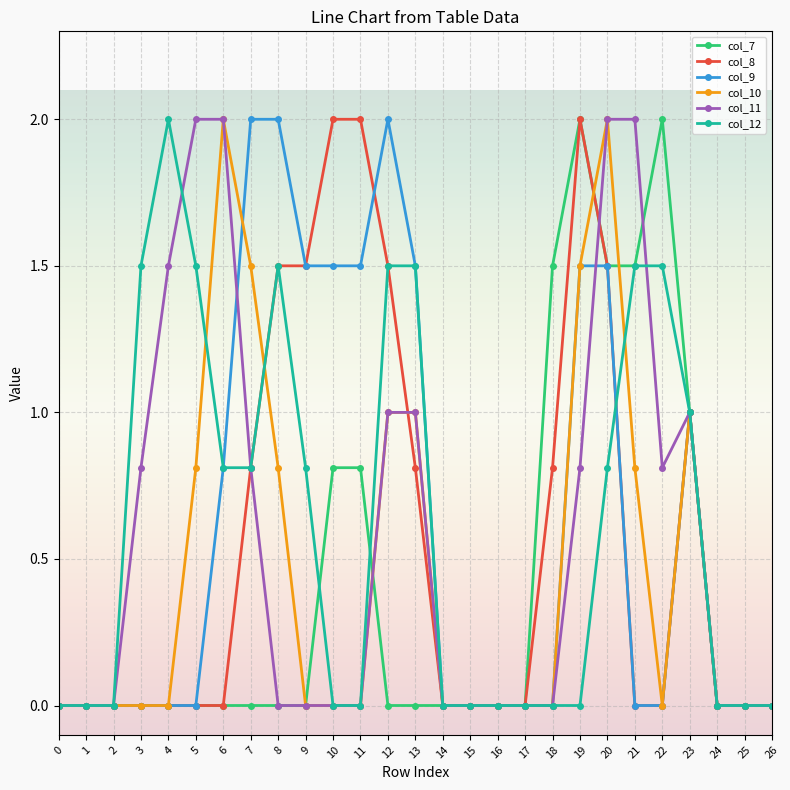

True or false: col_11 and col_8 cross at least once.

True